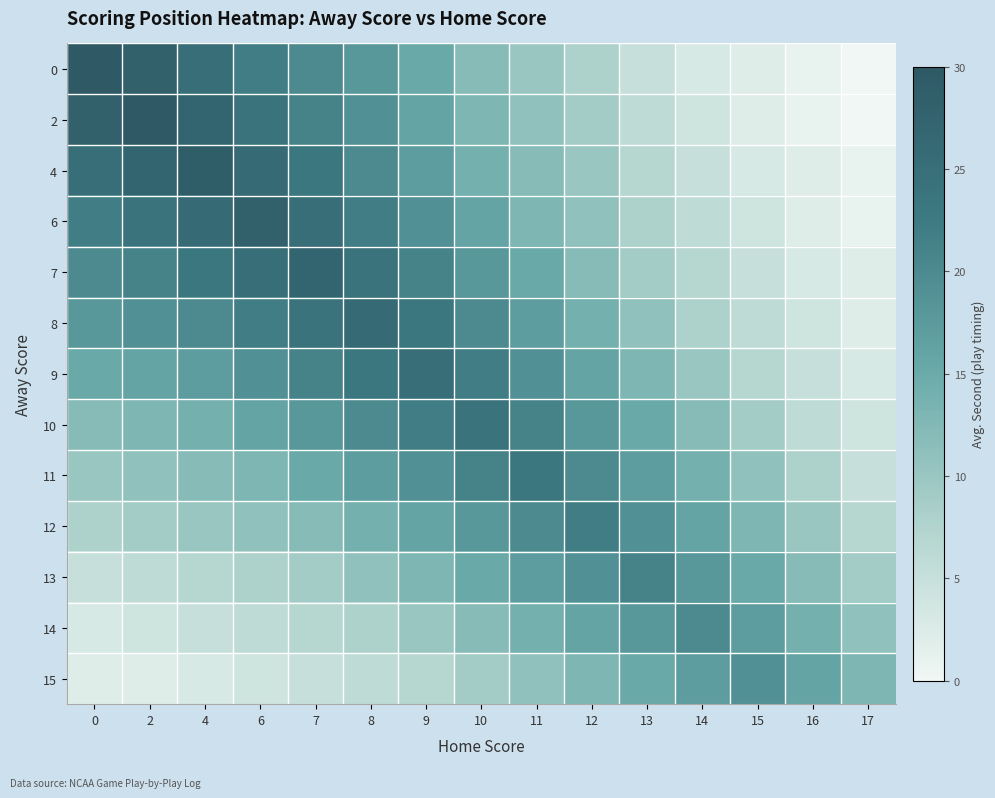

What is the spread (max minus min) of values at 14?

17